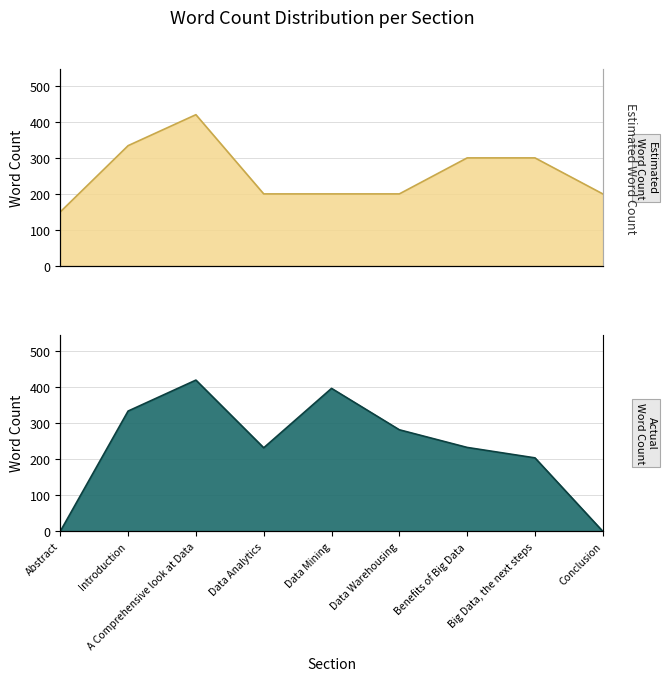

What are all the series names shown in the legend?

Estimated Word Count, Actual Word Count